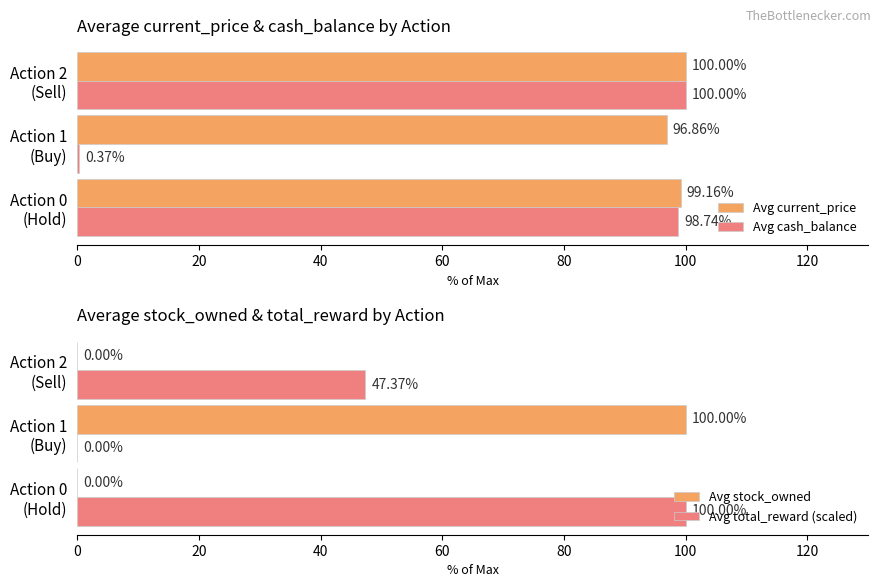

What is the sum of all Avg current_price values?

296.0